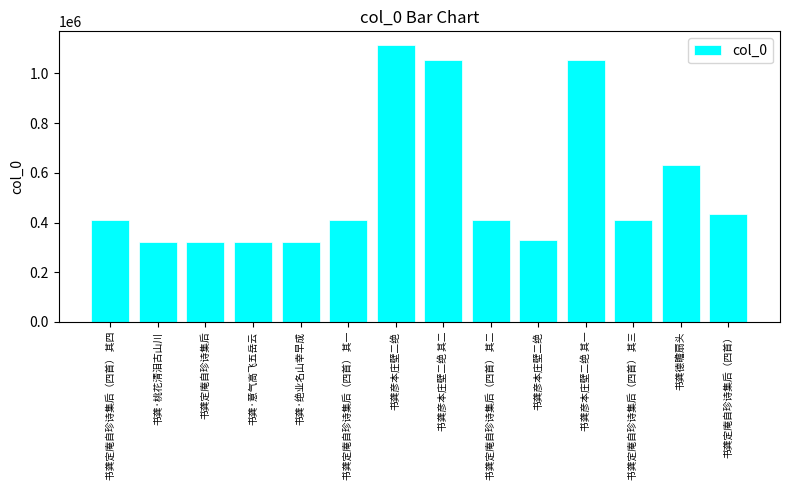

What is the value of the 11th bar from the left?

1055726